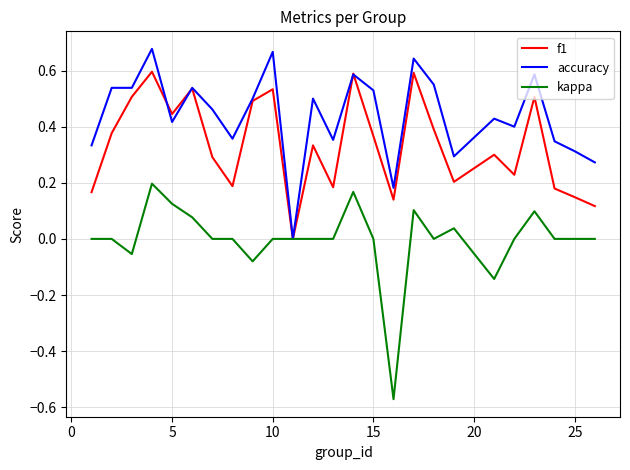

What are all the series names shown in the legend?

f1, accuracy, kappa